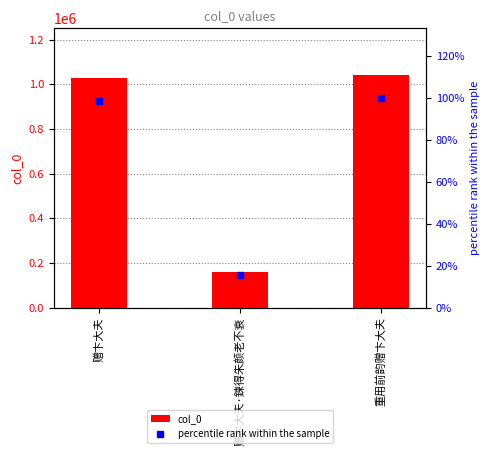

What is the spread (max minus min) of values at 重用前韵赠卞大夫?

1042791.0